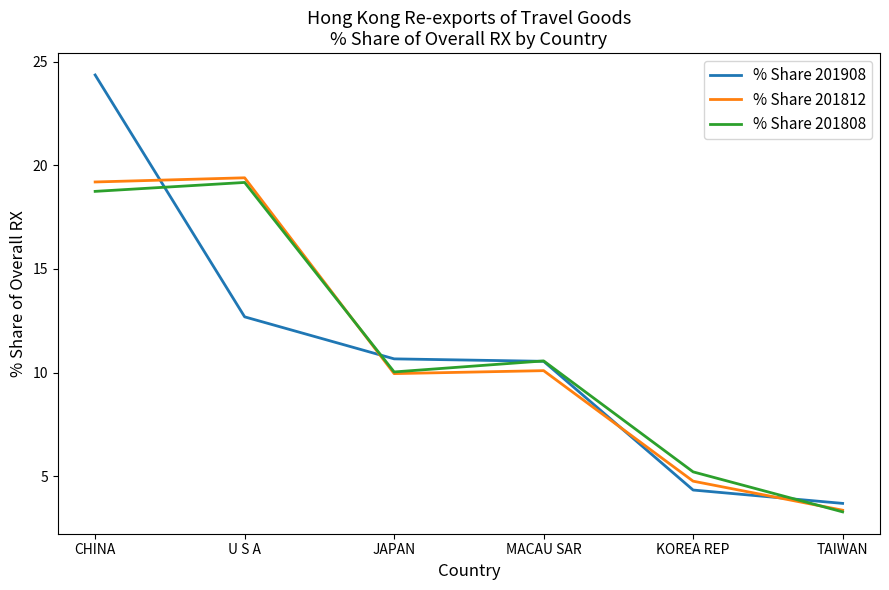

What is the sum of all % Share 201808 values?

67.0